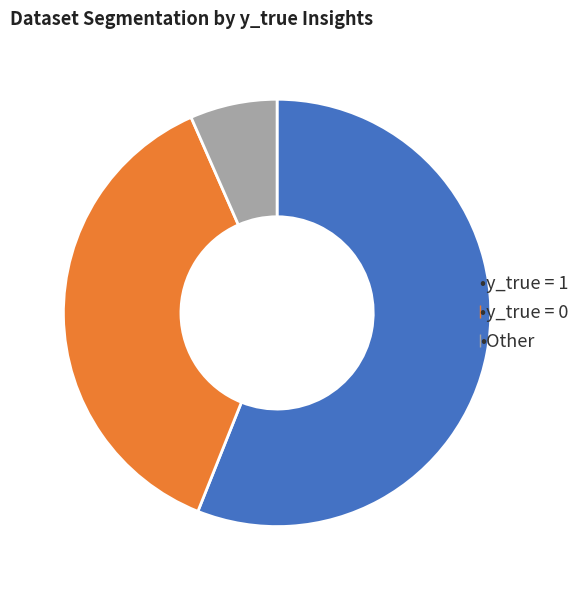

Count the number of slices in the pie.

3